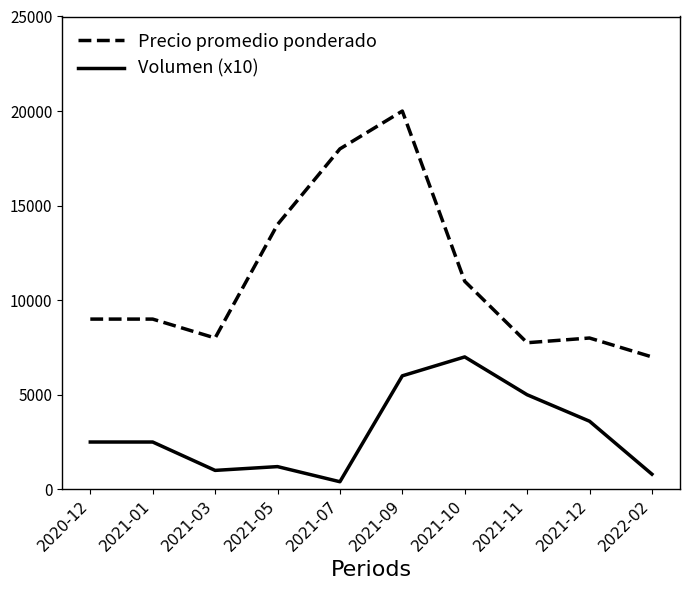

At which label does Volumen (x10) reach its peak?

2021-10